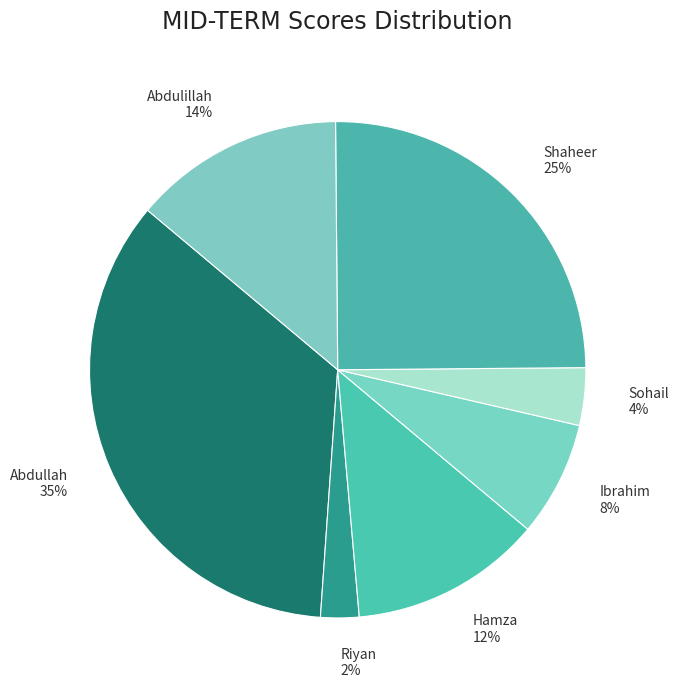

The Ibrahim slice represents 8% of the pie. True or false?

True